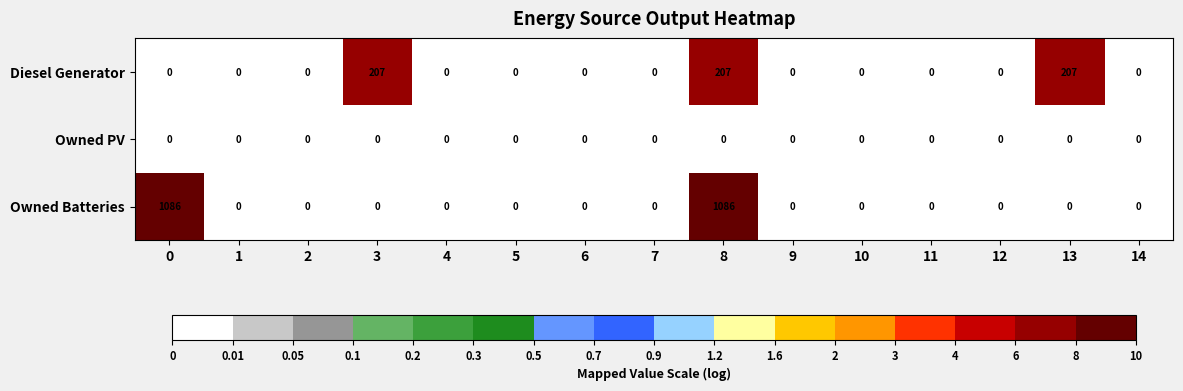

Is it true that Owned Batteries equals 0 at 2?

True